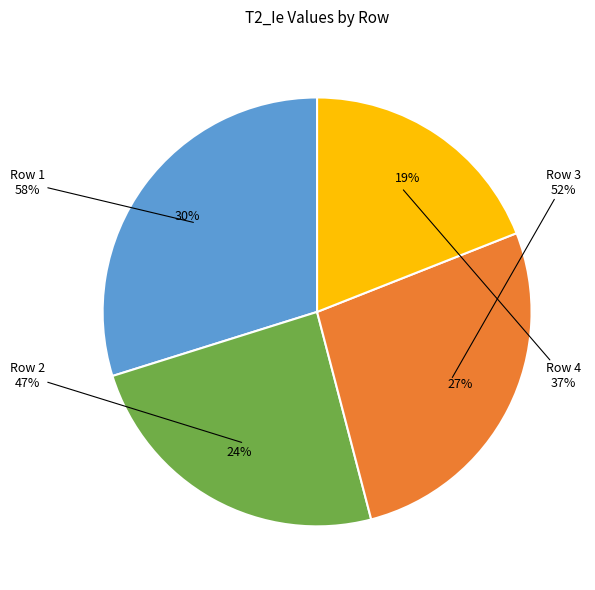

What percentage do Row 1 and Row 4 together represent?

48.8%